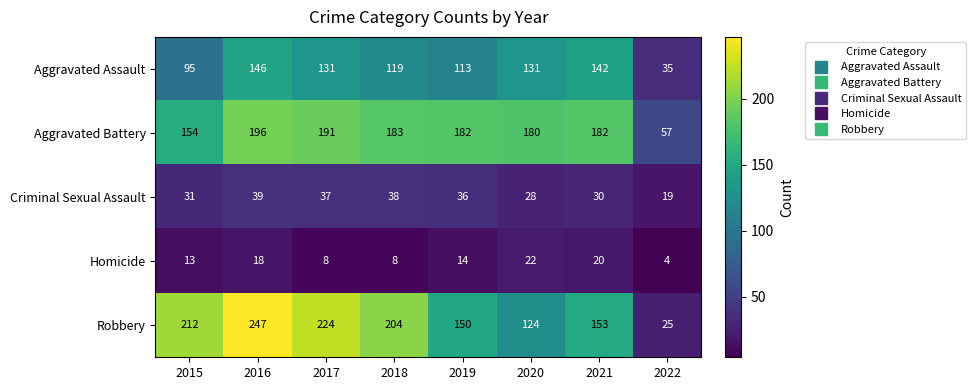

What is the difference between the Aggravated Battery values at 2022 and 2021?

125